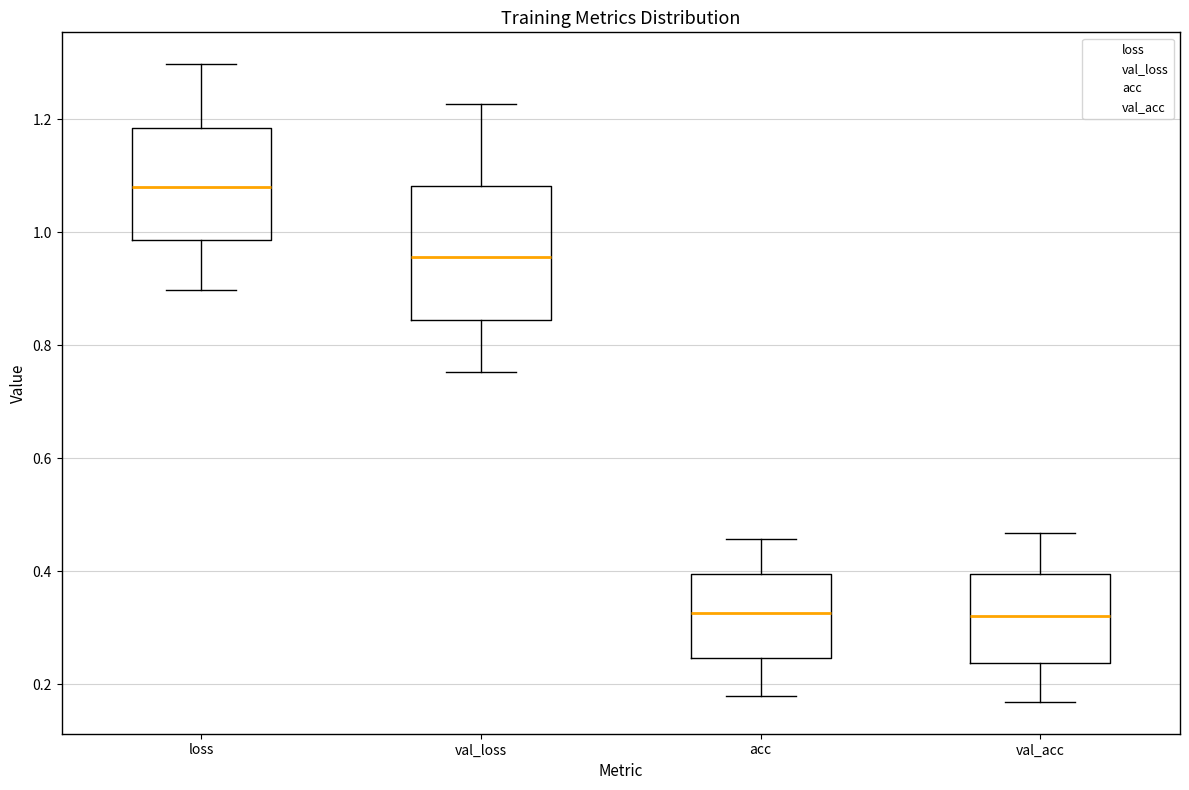

Reading left to right, read every box against the y-axis: the position of its median line, the range the box covers, and the ends of its whiskers. The values are not printed on the chart, so give them approximately, as read against the axis.

loss: median 1.08, box 0.98 to 1.18, whiskers 0.90 to 1.30
val_loss: median 0.96, box 0.84 to 1.08, whiskers 0.76 to 1.22
acc: median 0.32, box 0.24 to 0.40, whiskers 0.18 to 0.46
val_acc: median 0.32, box 0.24 to 0.40, whiskers 0.16 to 0.46